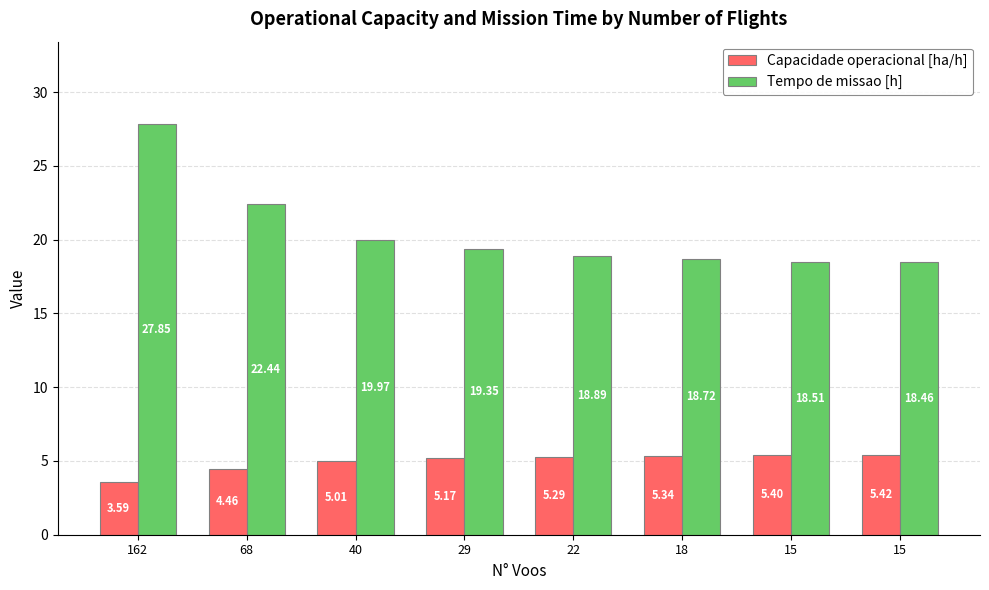

What are all the series names shown in the legend?

Capacidade operacional [ha/h], Tempo de missao [h]